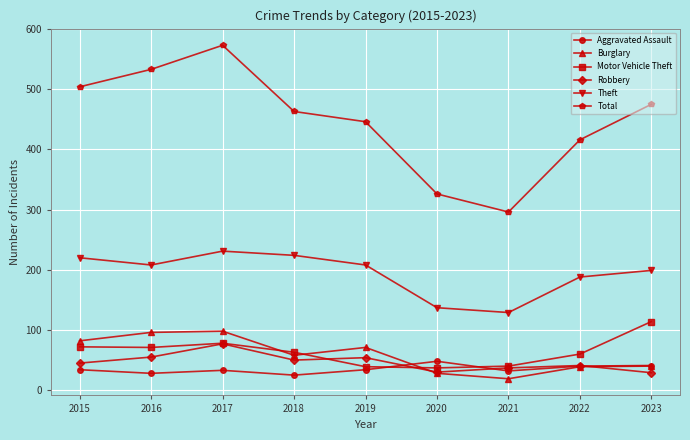

True or false: Theft and Total cross at least once.

False